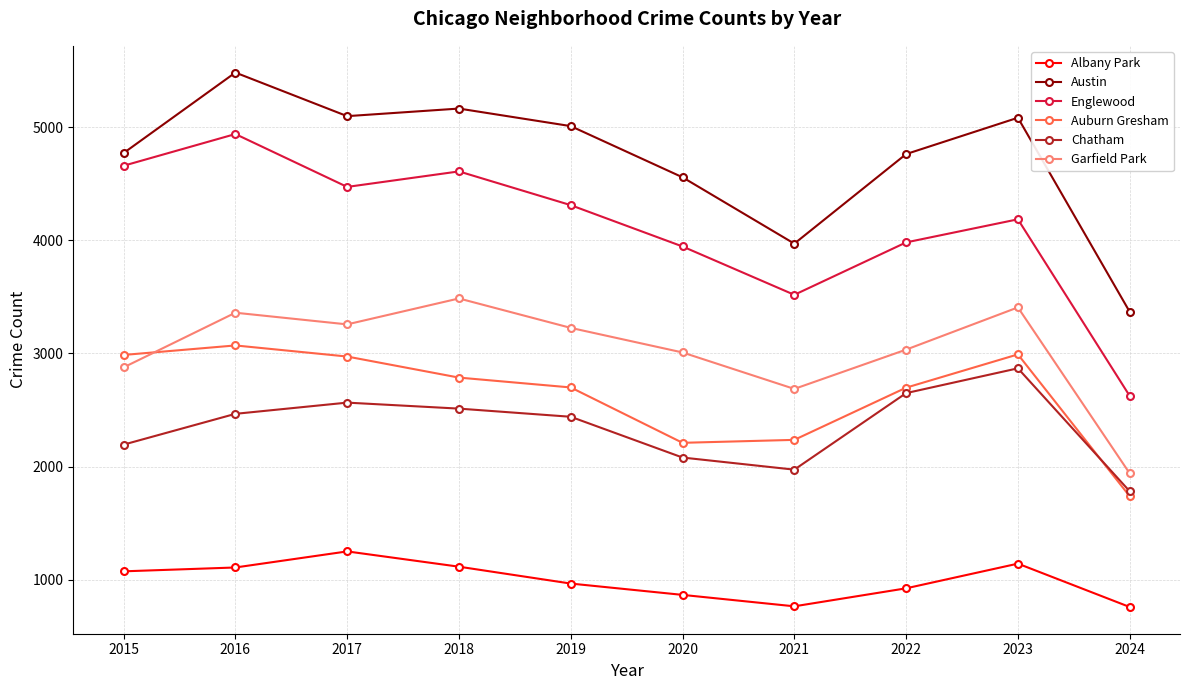

Where does the Englewood series first go above 4310?

2015